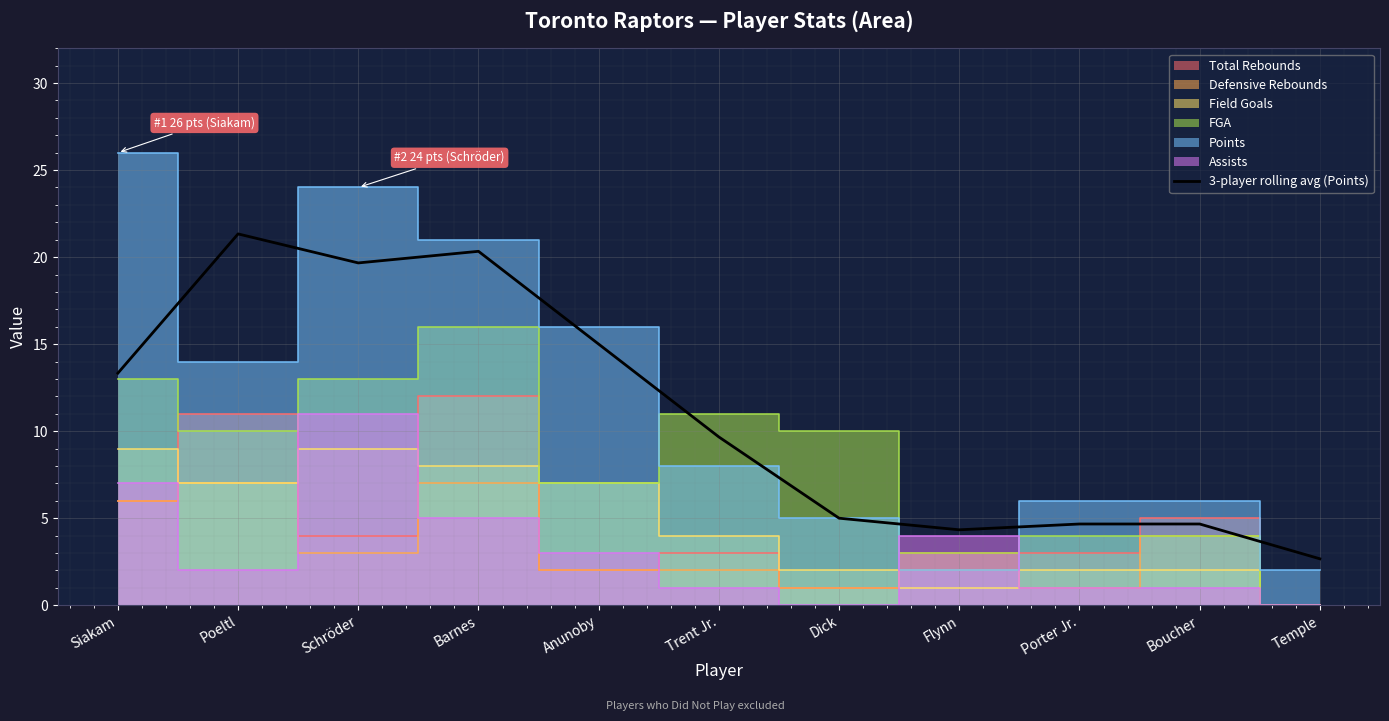

Which has a higher value, Schröder or Dick?

Schröder